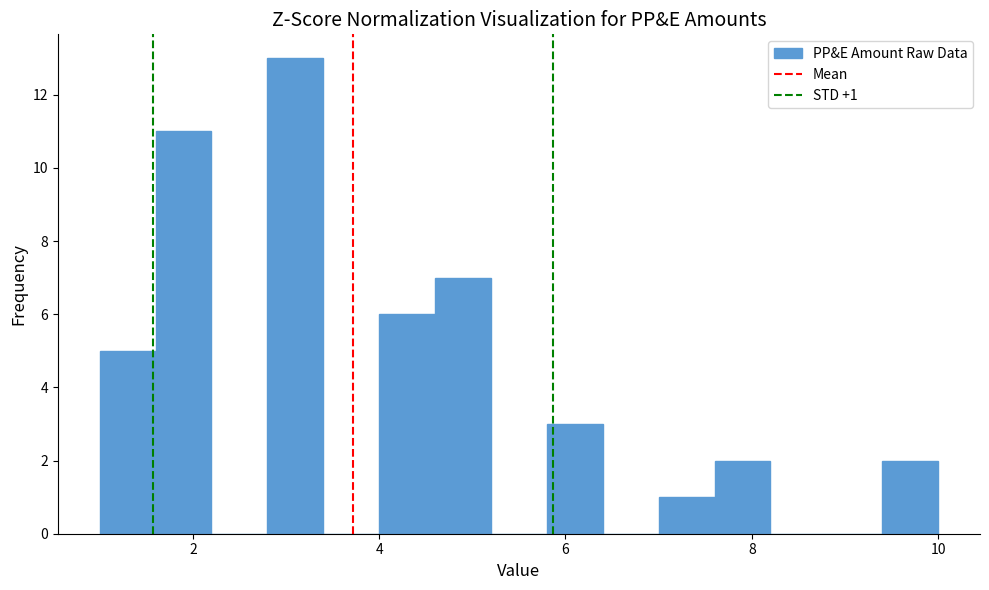

Read against the x-axis, roughly where is the centre of the tallest bar?

3.2